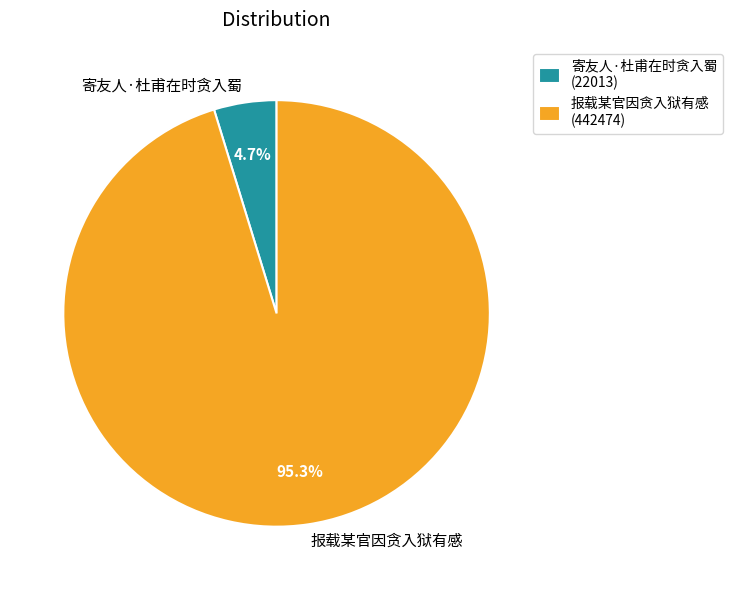

To the nearest percent, what percentage of the pie is 寄友人·杜甫在时贪入蜀?

5%